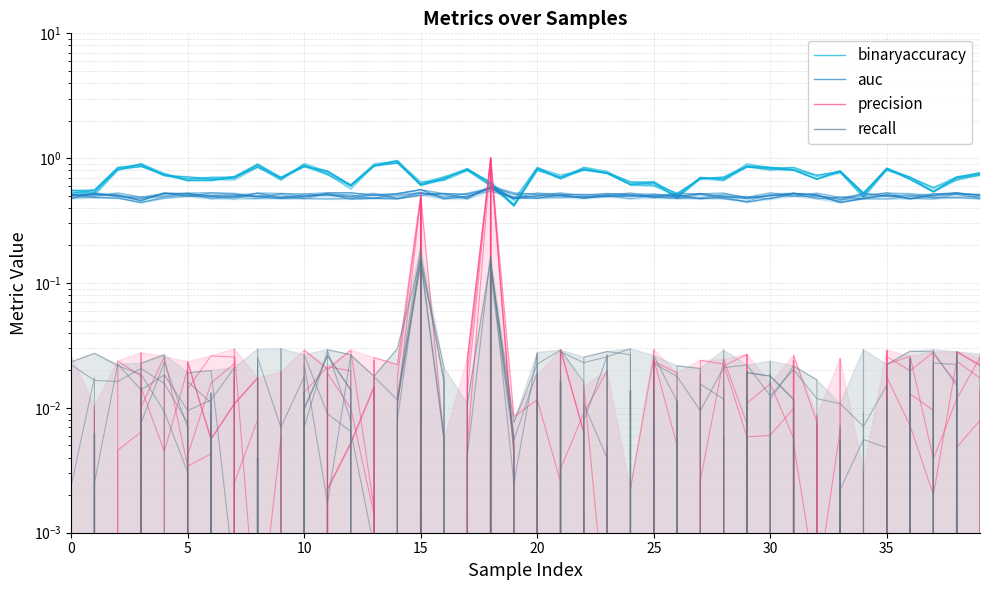

How many interior local peaks does the recall series have?

14